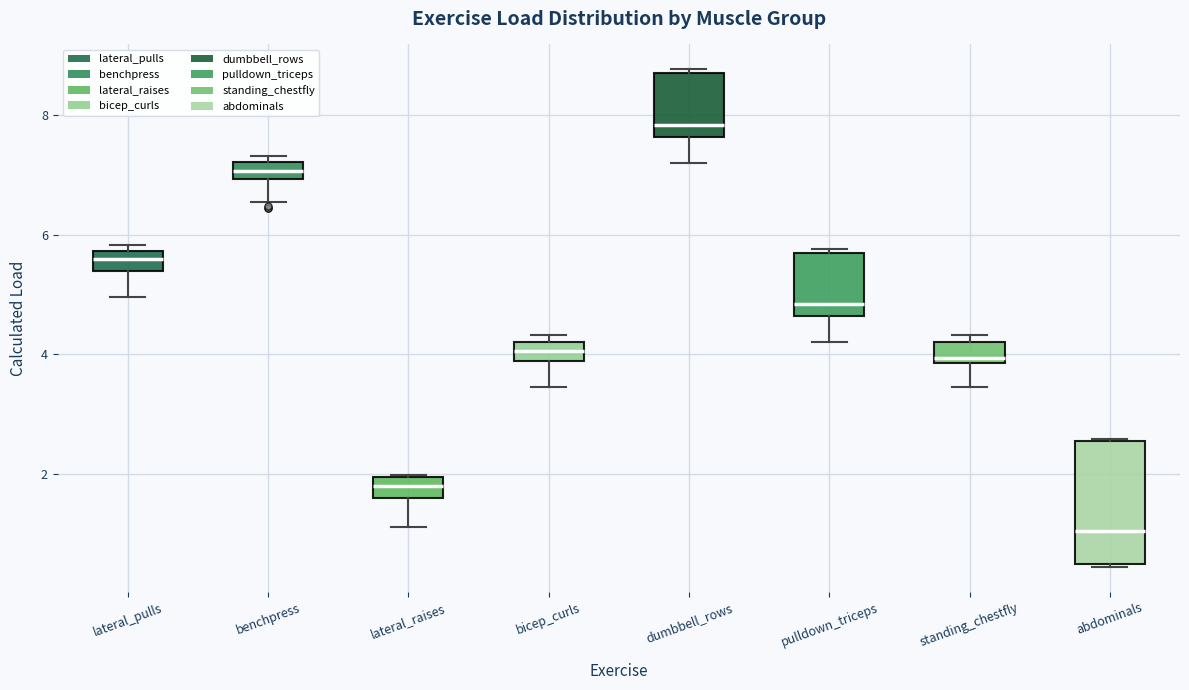

Comparing the boxes themselves (not the whiskers), which one is the tallest?

abdominals